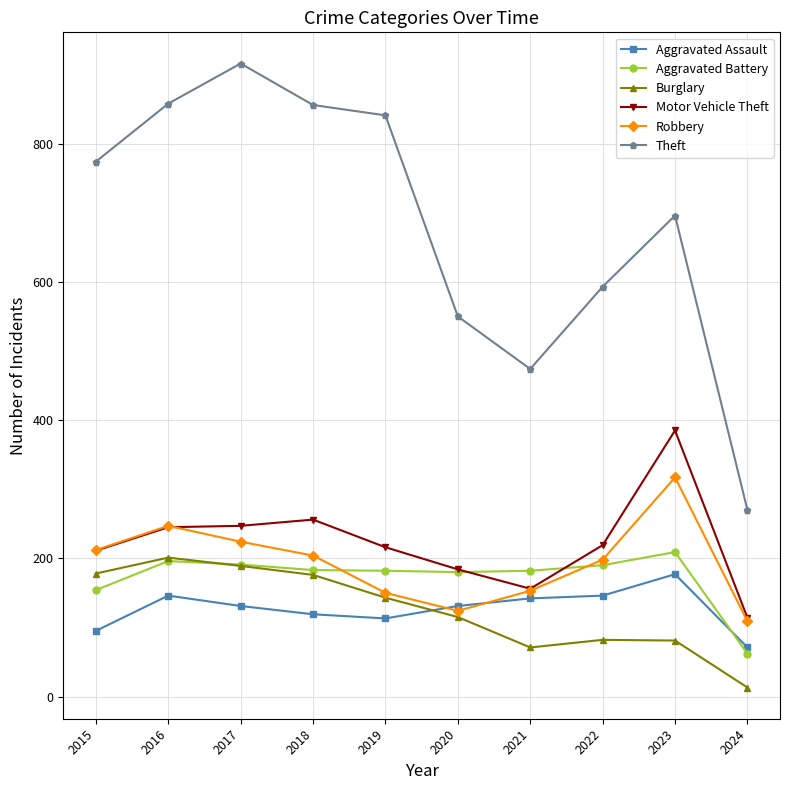

At which label does Aggravated Assault reach its peak?

2023